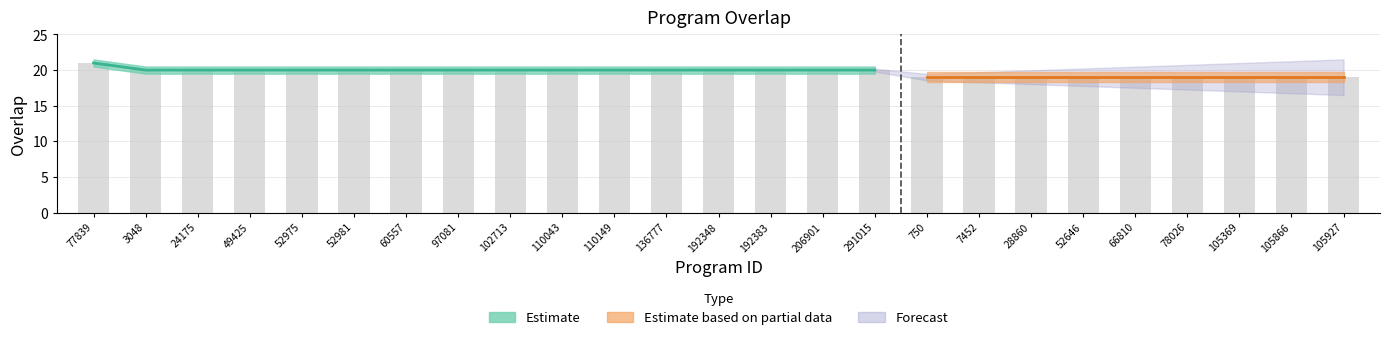

What is the value of the 1st bar from the left?

21